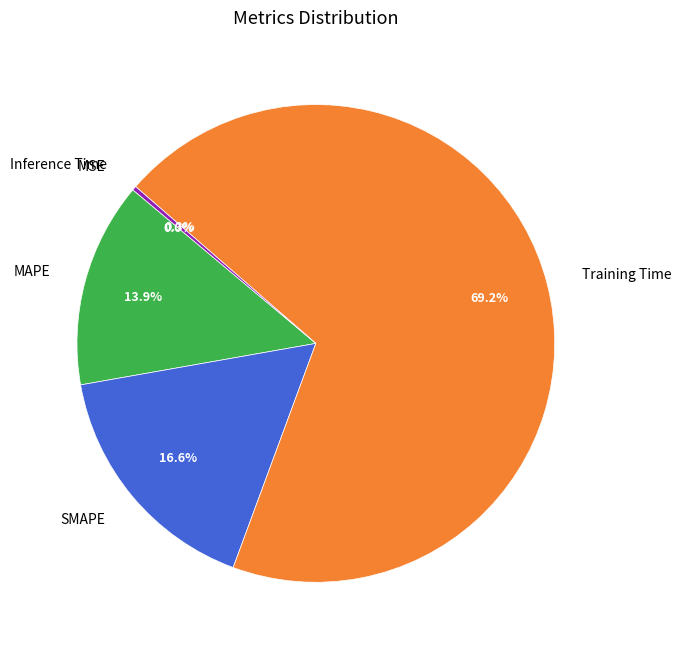

To the nearest percent, what is the difference between the largest and smallest slice percentages?

69%